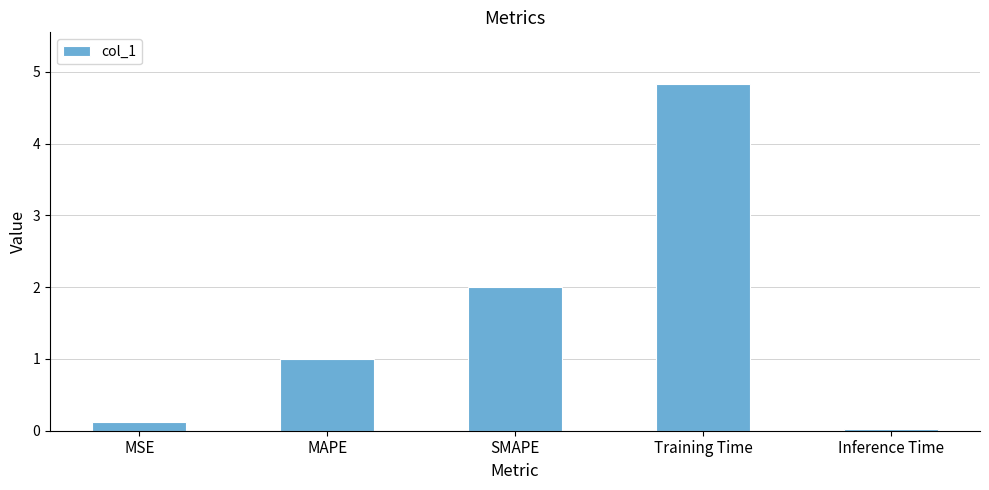

What is the sum of the values at Inference Time and SMAPE?

2.0